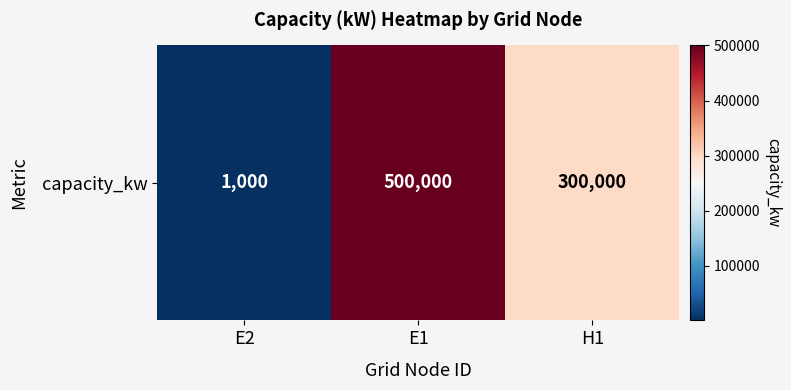

What value does the data have at E2?

1000